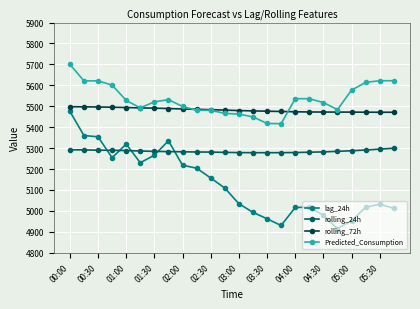

Which series has the largest total across all categories?

Predicted_Consumption